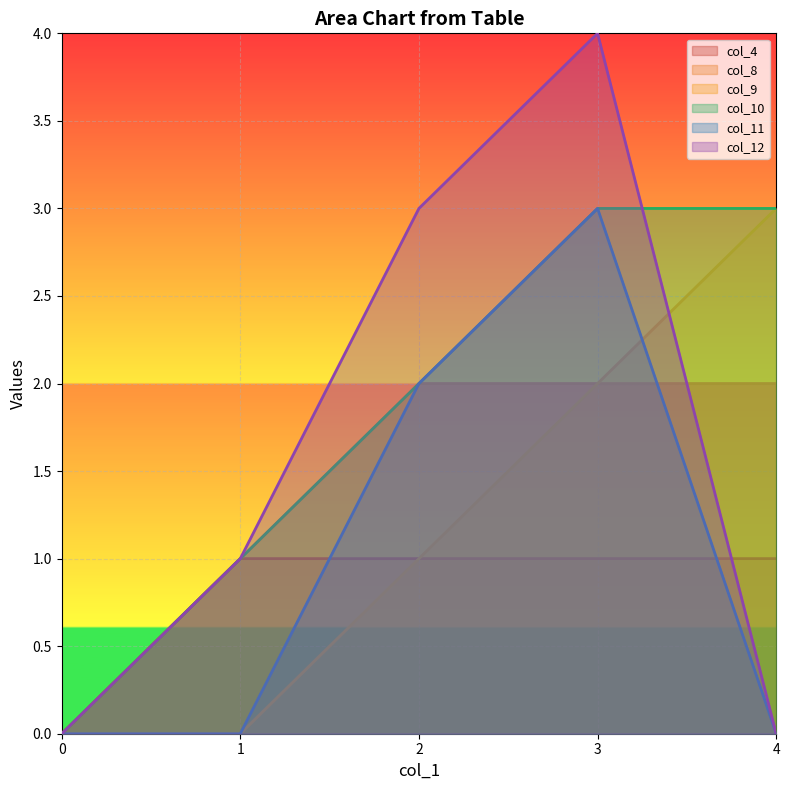

True or false: col_10 and col_11 cross at least once.

False